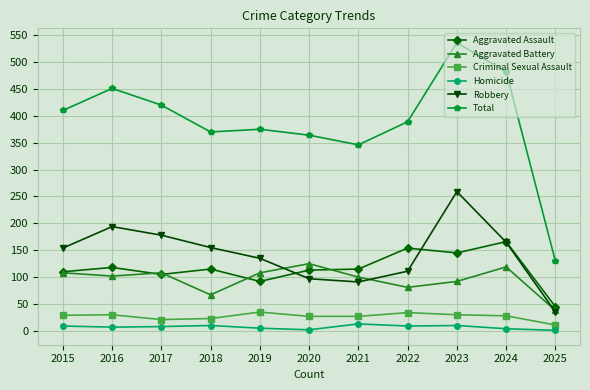

At which label does Aggravated Assault first exceed 115?

2016